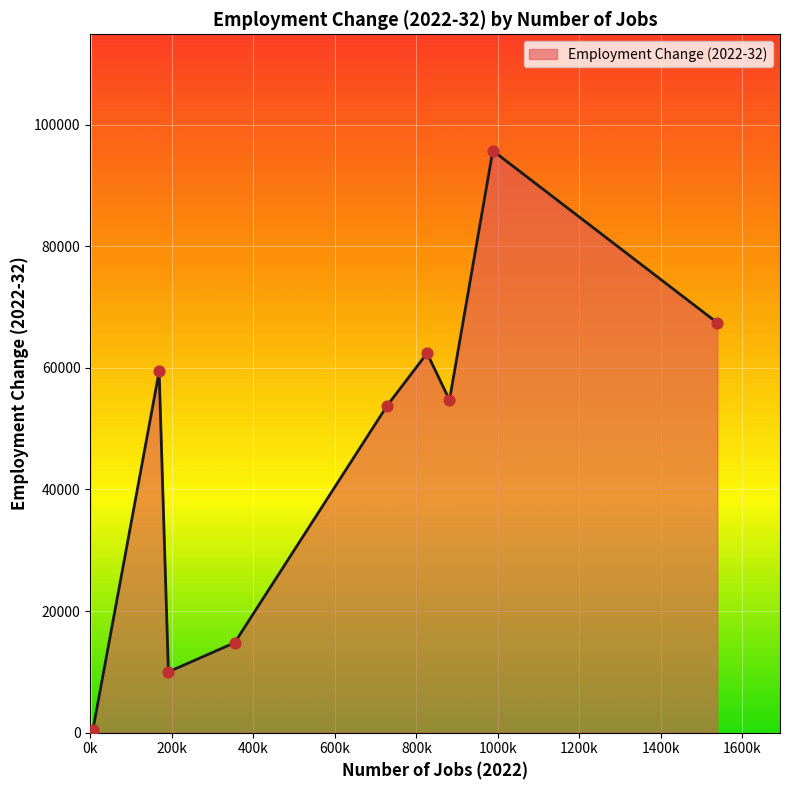

What is the greatest value displayed?

95700